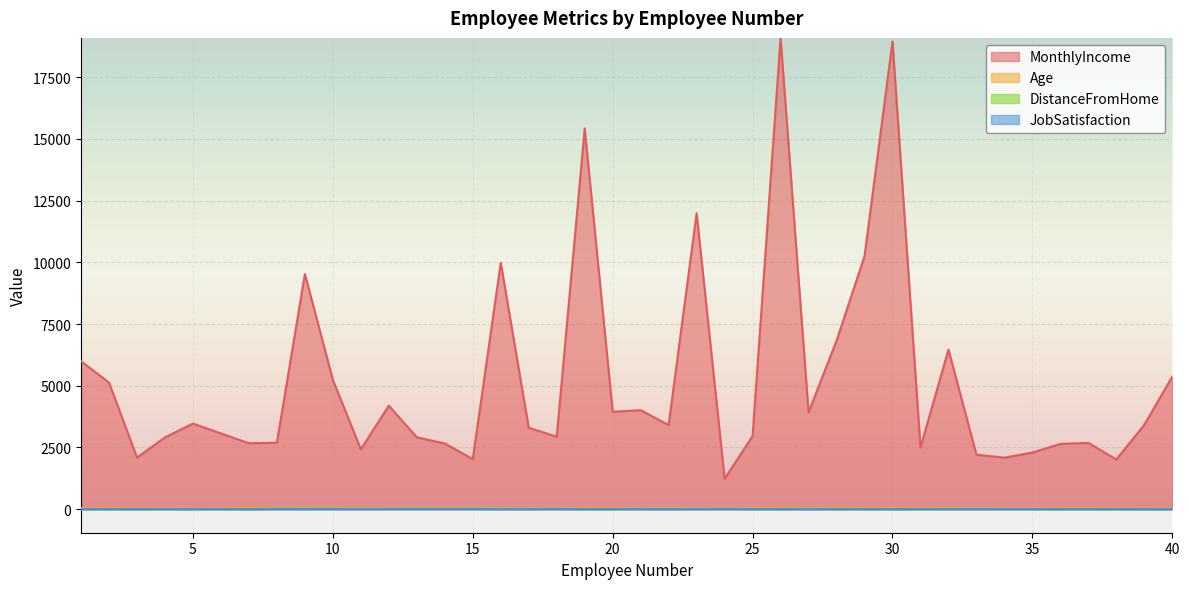

Reading right to left, what are all the values shown in this chart?

MonthlyIncome: 5376	3419	2014	2683	2645	2293	2086	2206	6465	2496	18947	10248	6825	3919	19094	2960	1232	11994	3407	4011	3944	15427	2935	3298	9980	2028	2661	2911	4193	2426	5237	9526	2693	2670	3068	3468	2909	2090	5130	5993
Age: 33	36	35	50	43	24	39	30	44	33	46	44	42	32	53	34	21	34	36	24	38	53	22	32	29	28	34	31	29	35	36	38	30	59	32	27	33	37	49	41
DistanceFromHome: 1	5	2	3	2	1	5	9	10	2	2	7	8	16	5	6	15	7	9	11	2	2	16	5	21	24	19	26	15	16	27	23	24	3	2	2	3	2	8	1
JobSatisfaction: 1	1	4	3	3	4	4	3	4	4	1	4	2	1	3	1	4	2	1	3	4	4	4	2	1	3	4	3	3	2	3	3	3	1	4	2	3	3	2	4